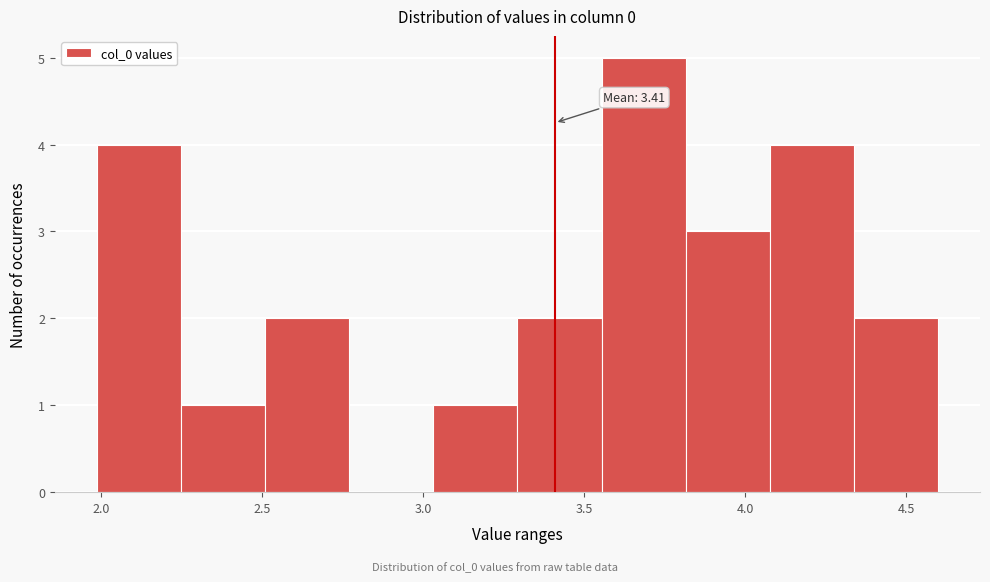

Which range on the x-axis has the tallest bar?

3.55 to 3.80